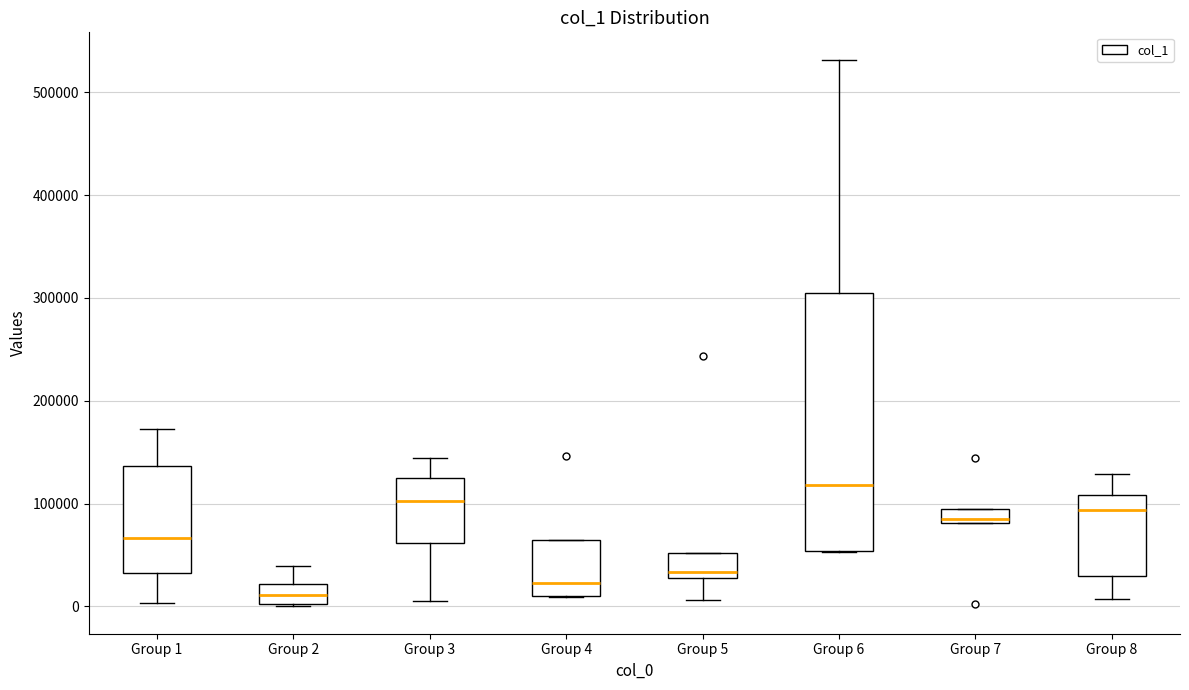

Which box's median line is the lowest?

Group 2